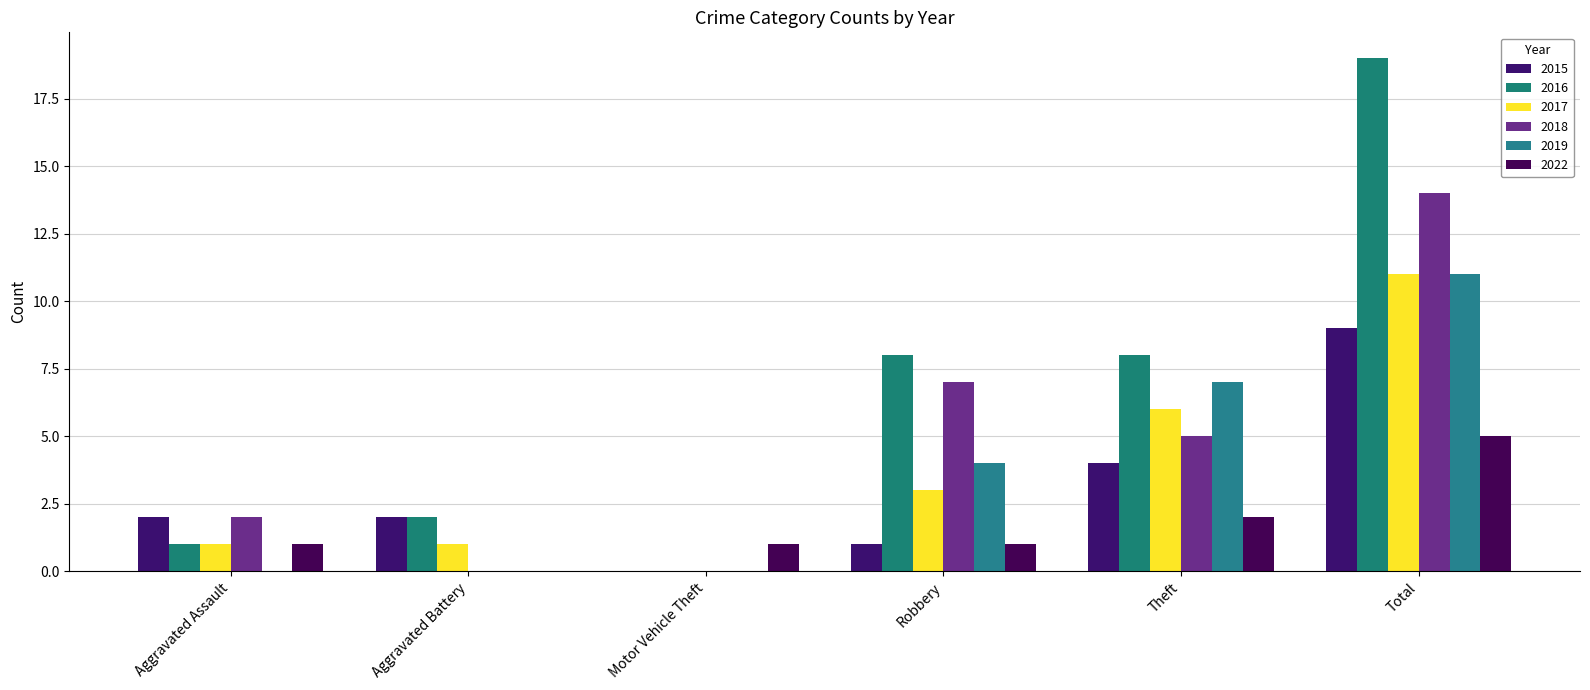

Reading left to right, list all the values displayed in this chart.

2015: 2	2	0	1	4	9
2016: 1	2	0	8	8	19
2017: 1	1	0	3	6	11
2018: 2	0	0	7	5	14
2019: 0	0	0	4	7	11
2022: 1	0	1	1	2	5